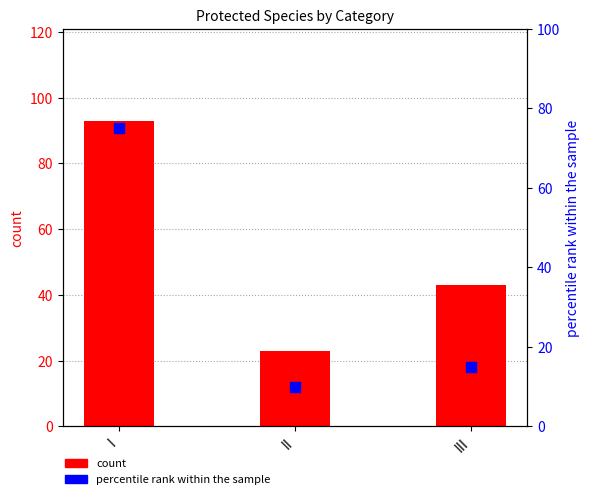

Which series reaches the maximum Y coordinate?

count